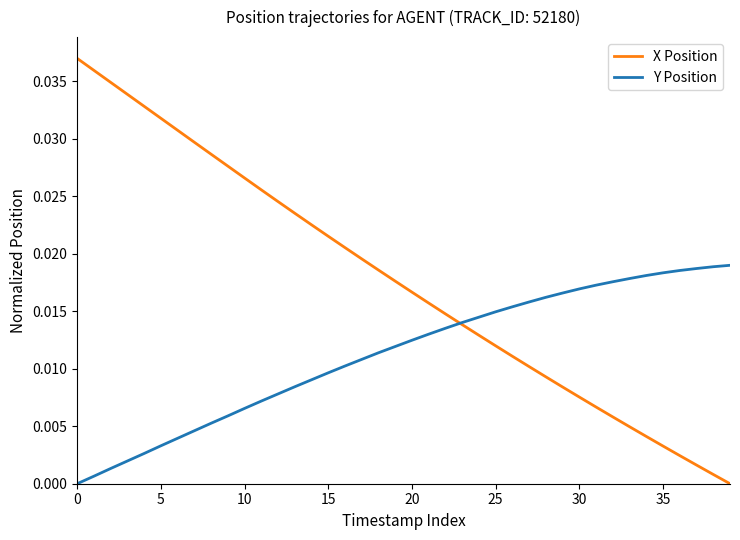

Which series has the widest spread of values?

X Position